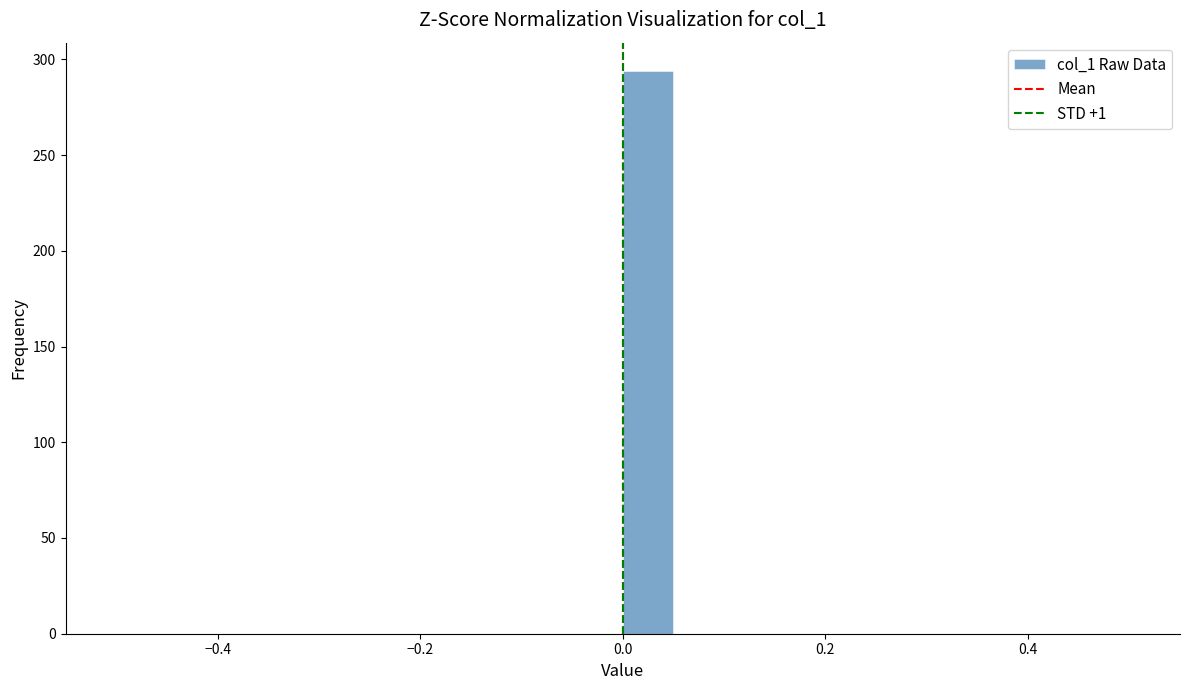

Read against the x-axis, roughly where is the centre of the tallest bar?

0.02